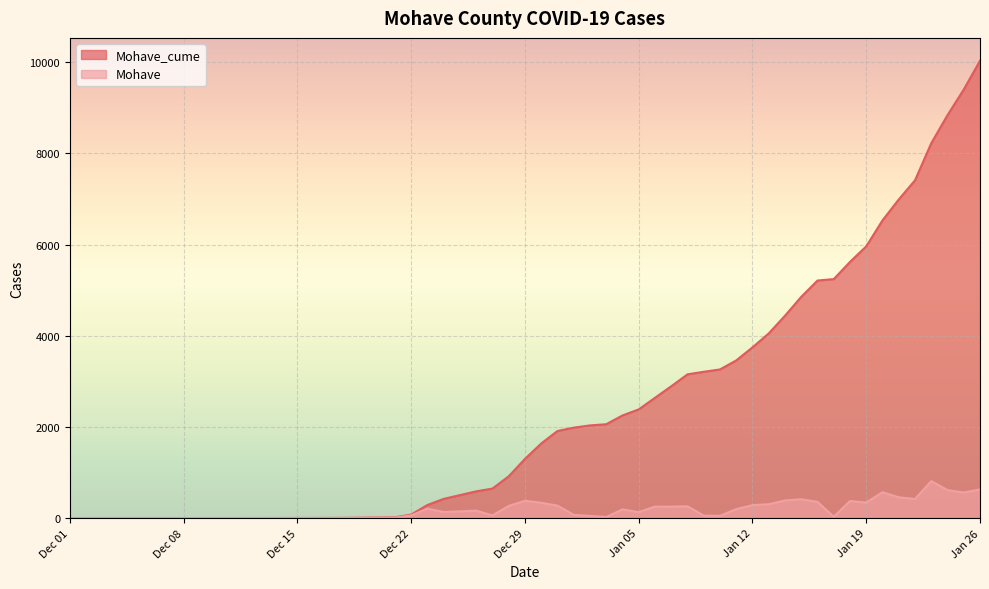

True or false: Mohave and Mohave_cume cross at least once.

False